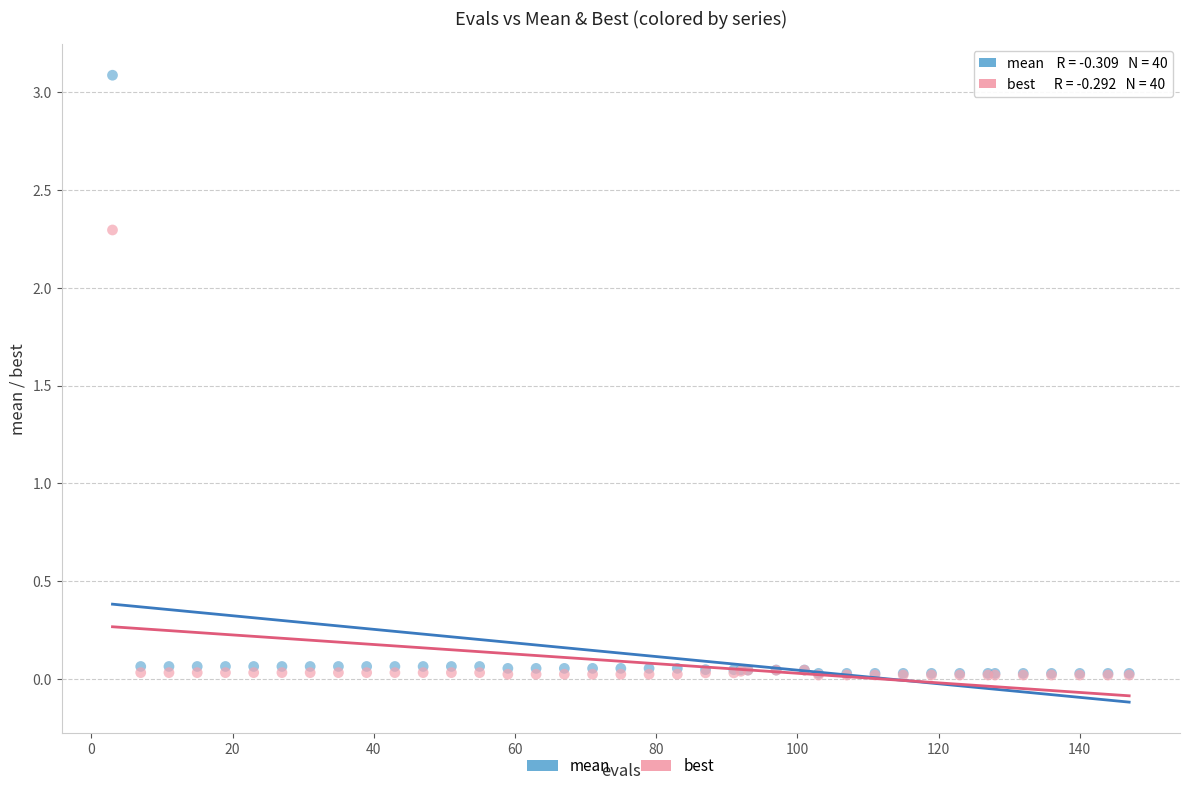

Which series contains the highest Y value?

mean